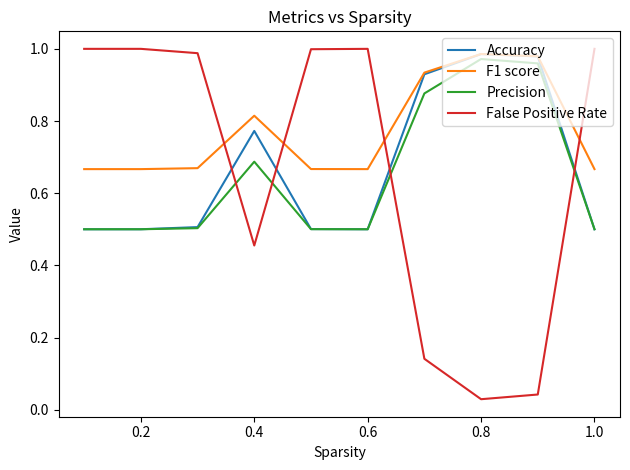

After their last crossing, which series has the higher values: Accuracy or False Positive Rate?

False Positive Rate